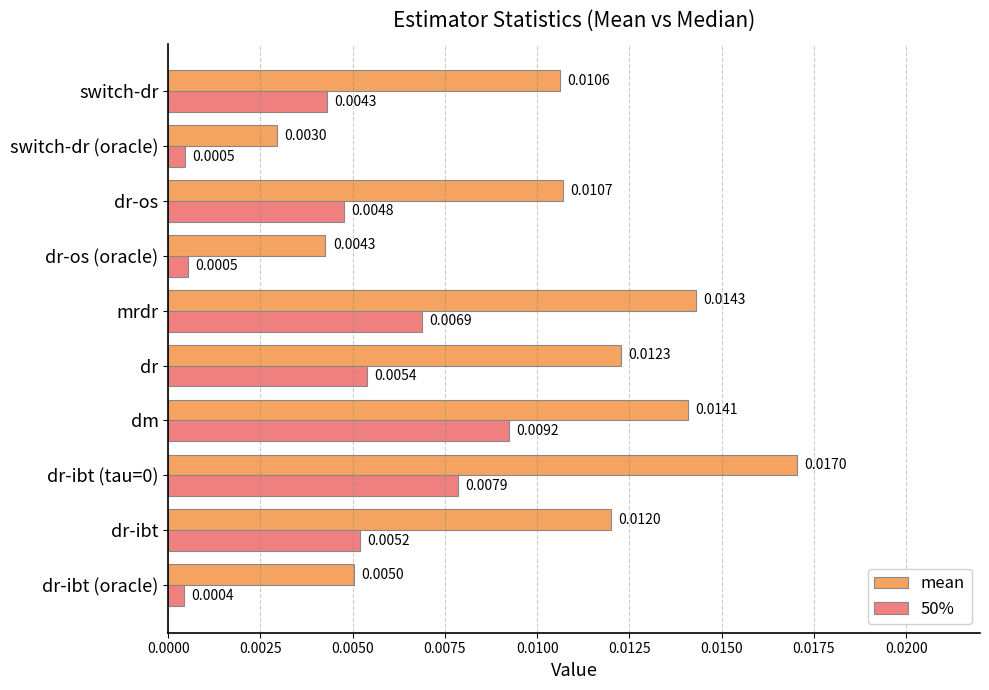

What are all the series names shown in the legend?

mean, 50%